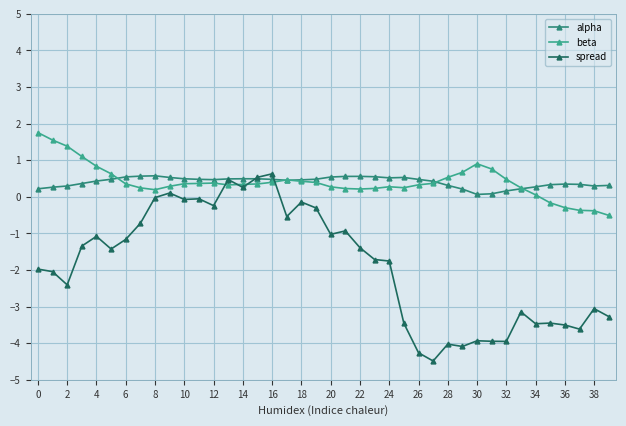

How many lines are shown in the chart?

3